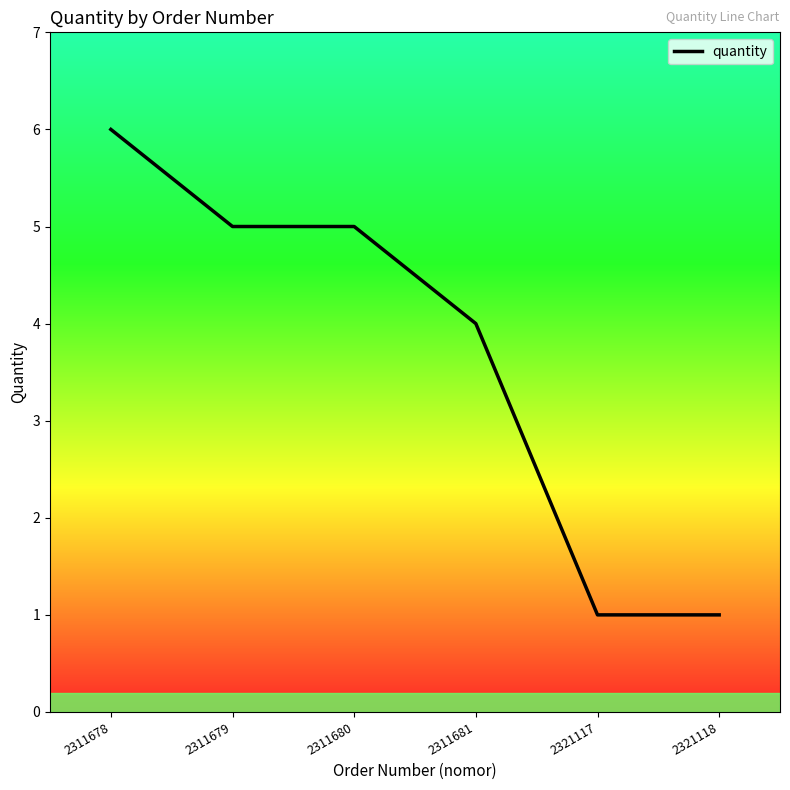

How many lines are shown in the chart?

1